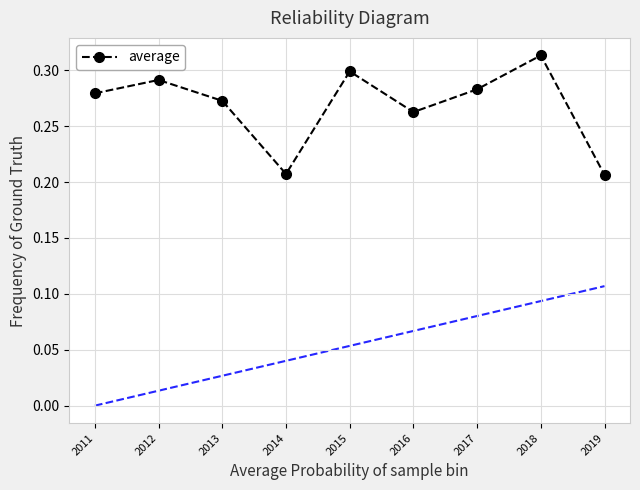

At which label is the value closest to 0?

2019